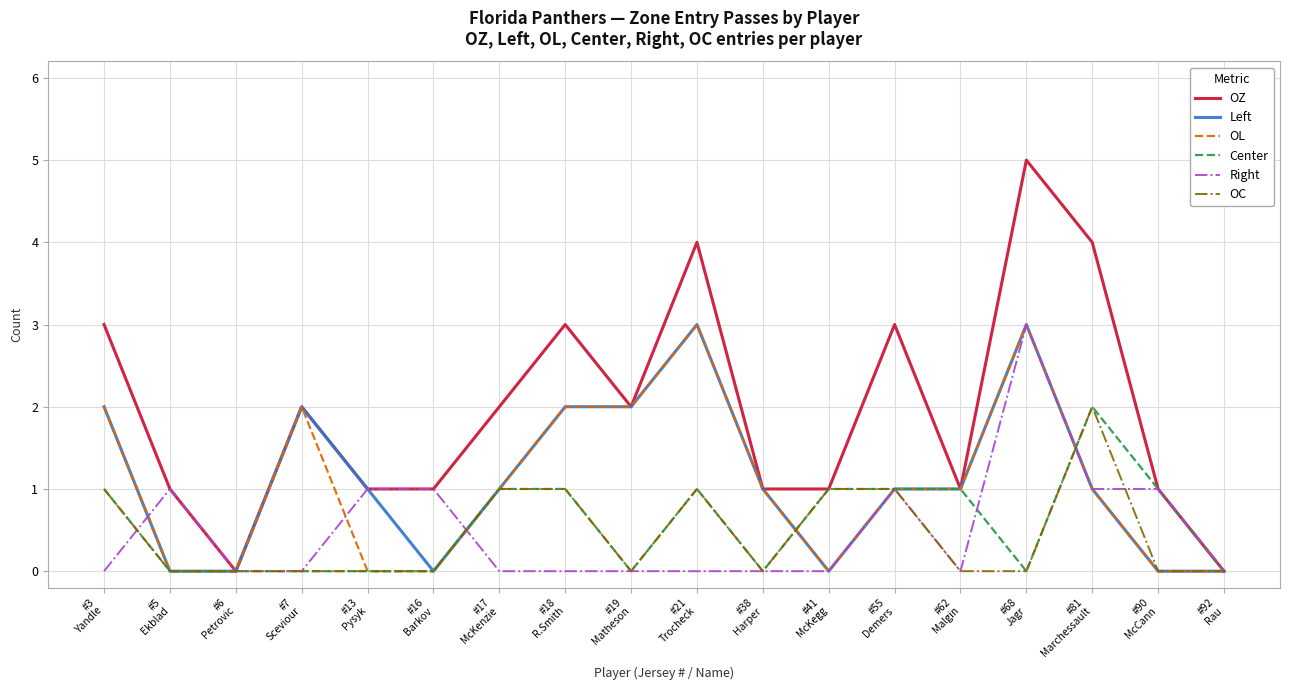

What is the total value across all series at #7
Sceviour?

6